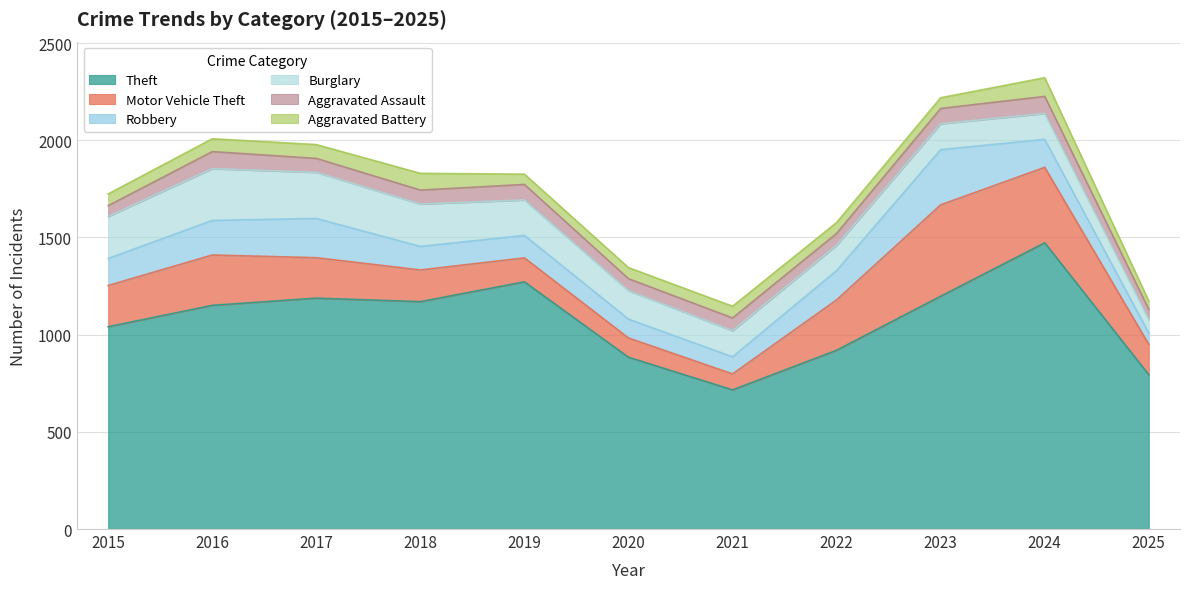

The value of Aggravated Battery at 2016 is 66. True or false?

True